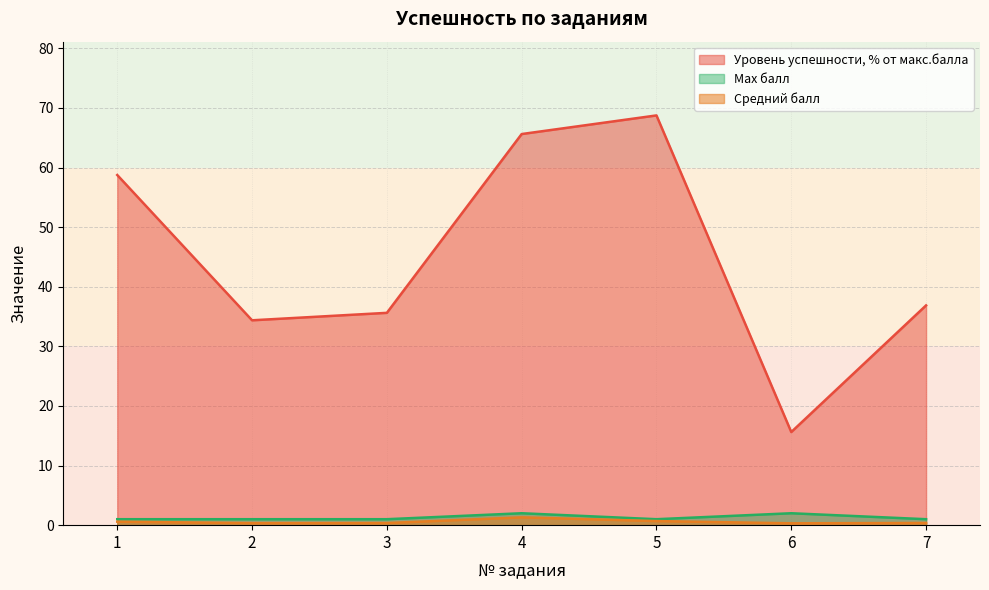

Reading right to left, list all the values displayed in this chart.

Средний балл: 0.4	0.3	0.7	1.3	0.4	0.3	0.6
Уровень успешности, % от макс.балла: 36.9	15.6	68.8	65.6	35.6	34.4	58.8
Max балл: 1.0	2.0	1.0	2.0	1.0	1.0	1.0